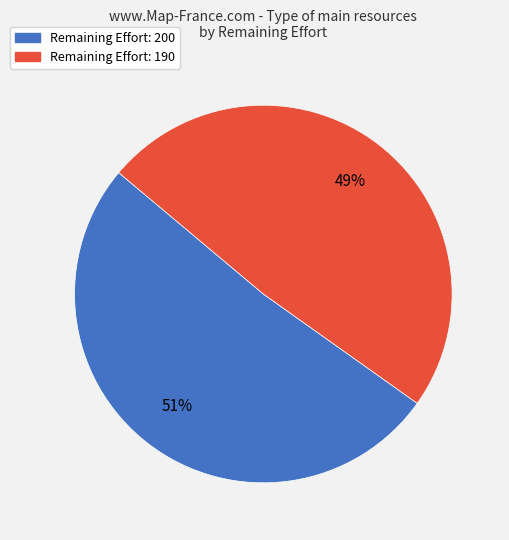

Is there any slice that represents more than half of the pie?

Yes